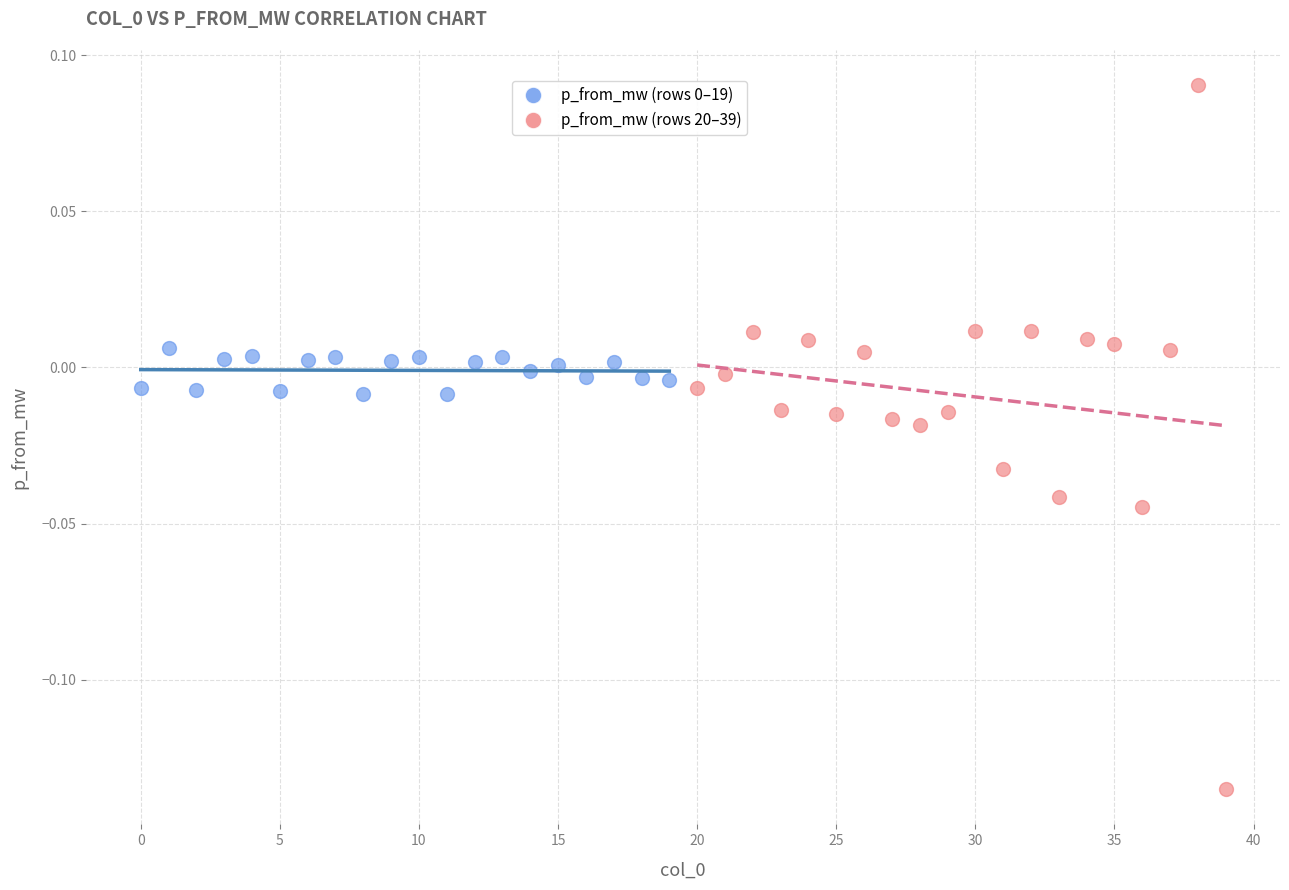

Which series reaches the minimum Y coordinate?

p_from_mw (rows 20–39)